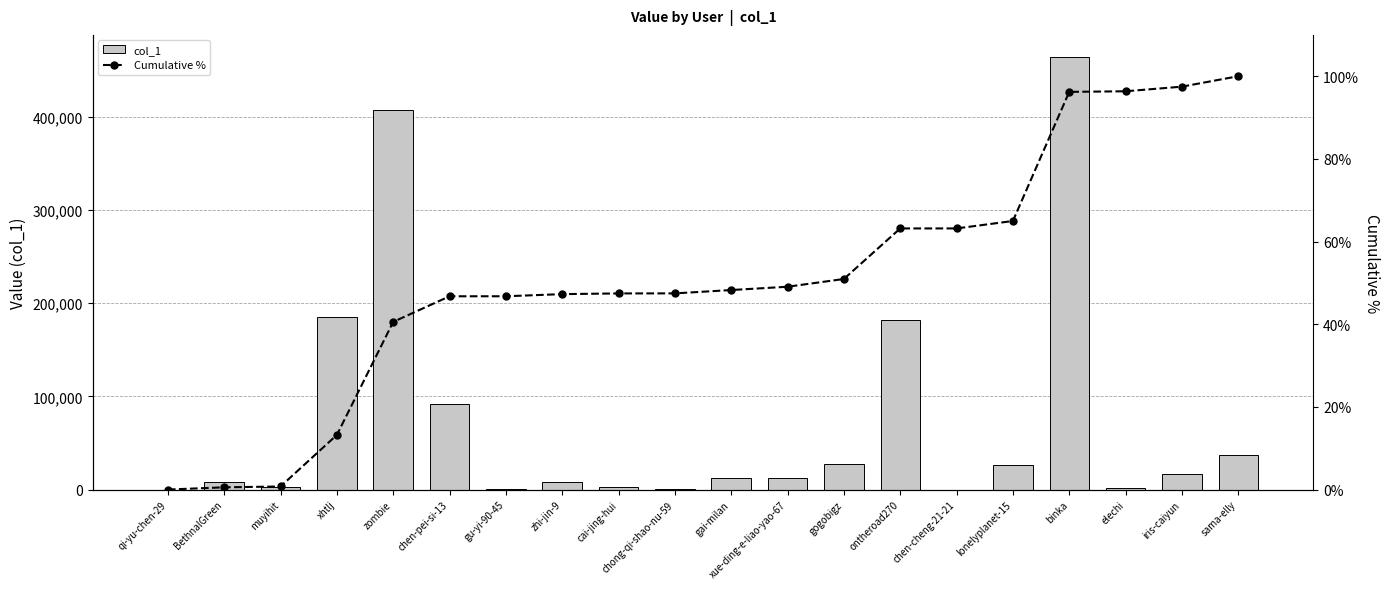

Is it true that Cumulative % equals 0.7 at muyihit?

True